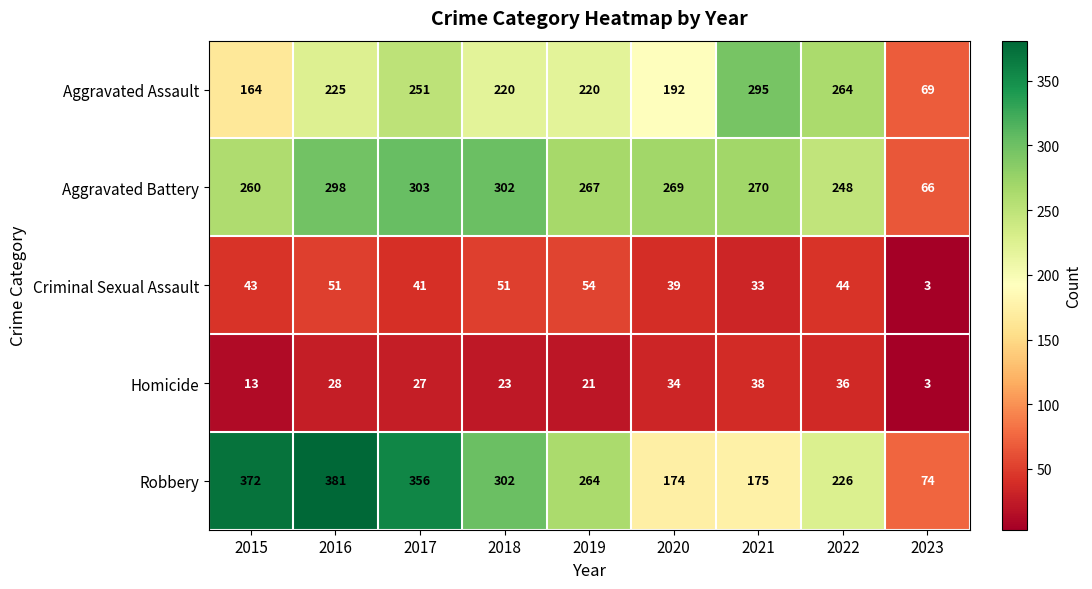

At which category is the sum across all series the highest?

2016